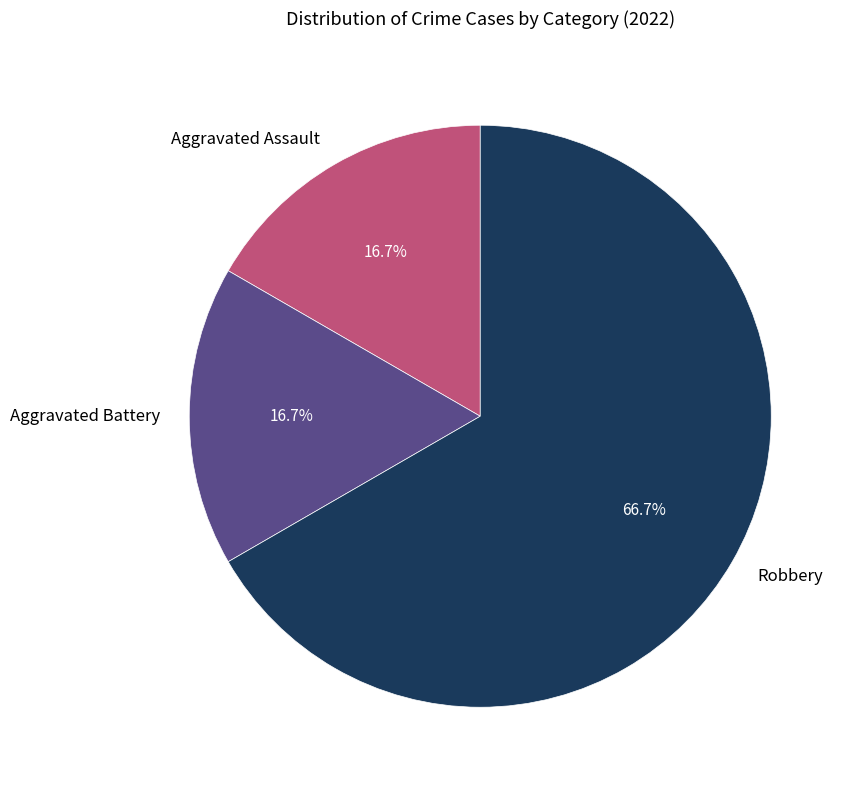

Which category accounts for the majority?

Robbery